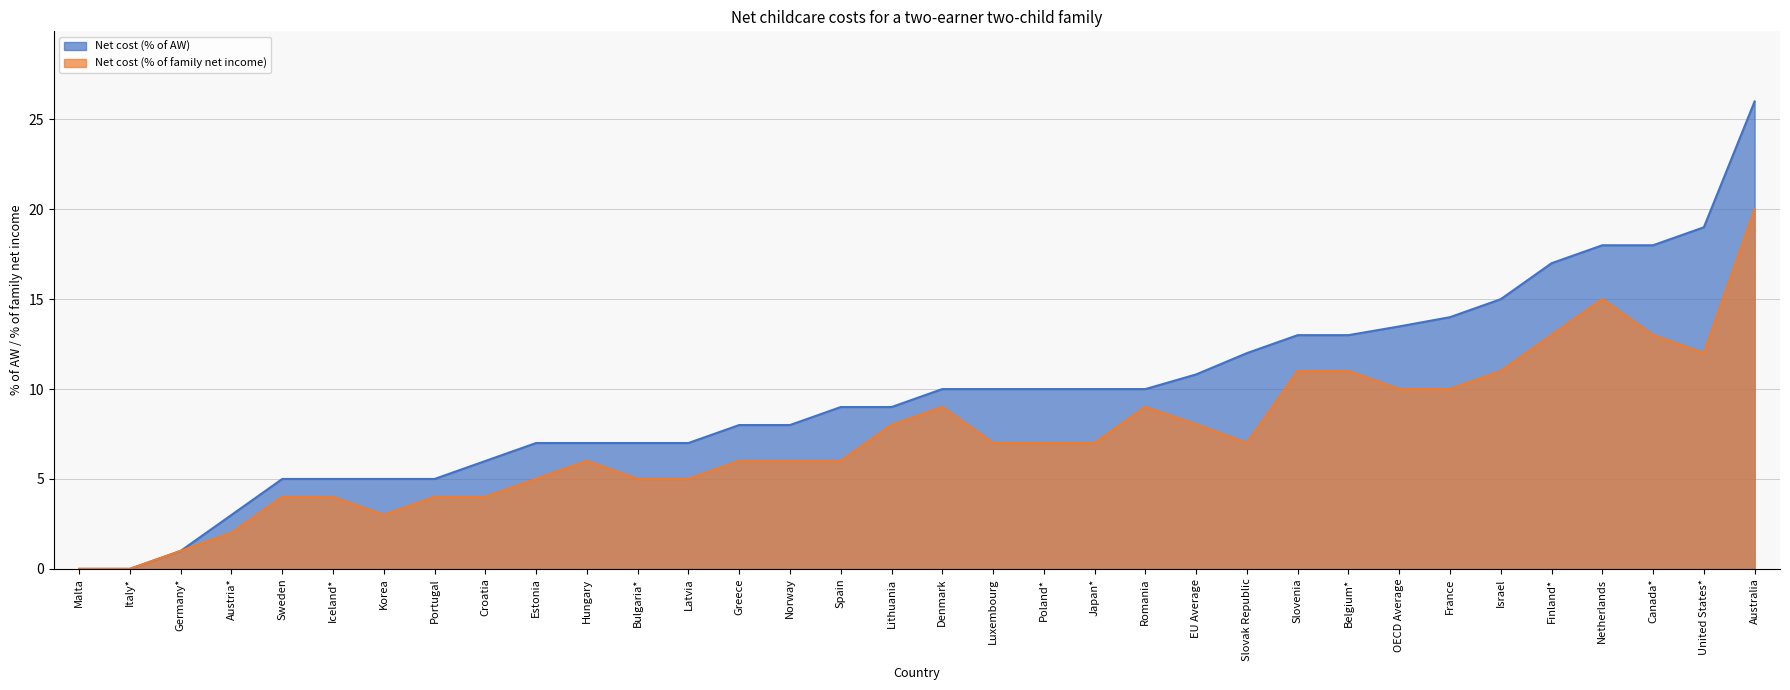

The value of Net cost (% of family net income) at Croatia is 4.0. True or false?

True